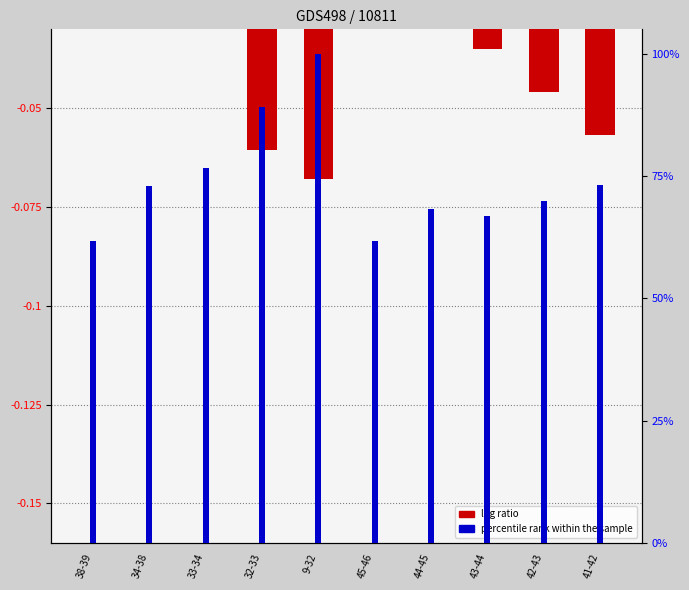

What position from the right is 41-42?

1